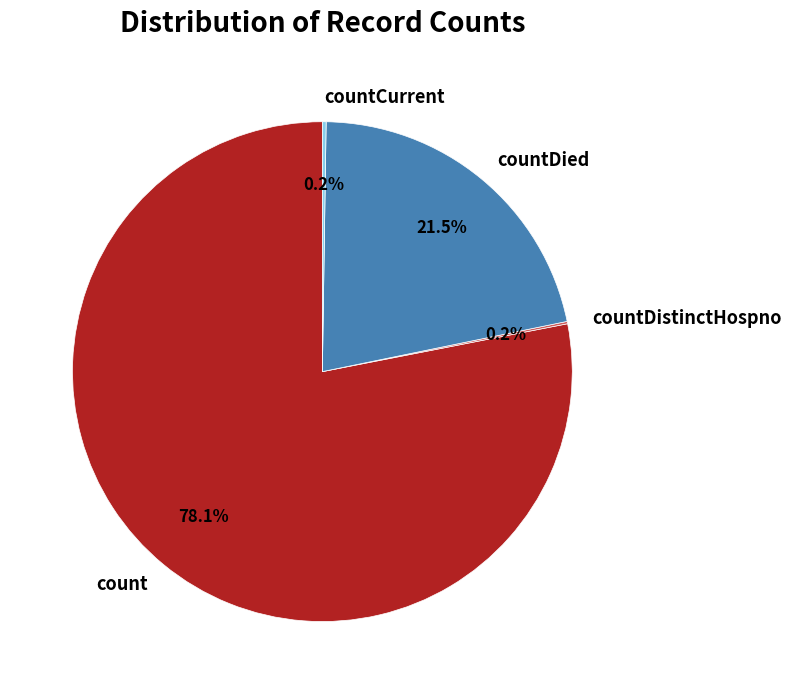

Is it true that count is 67% of the pie?

False